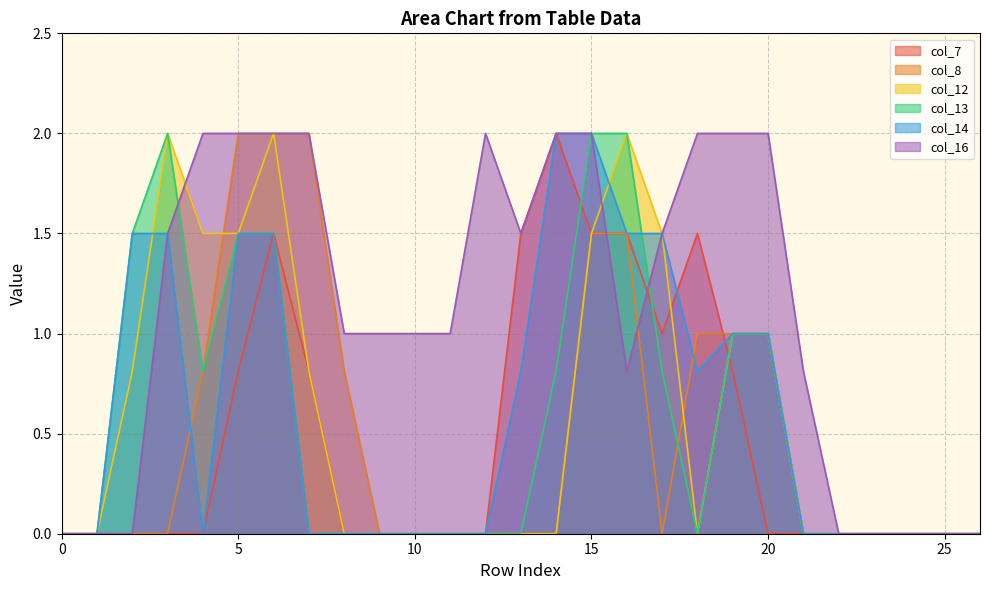

What is the sum of the col_14 values at 14 and 16?

3.5